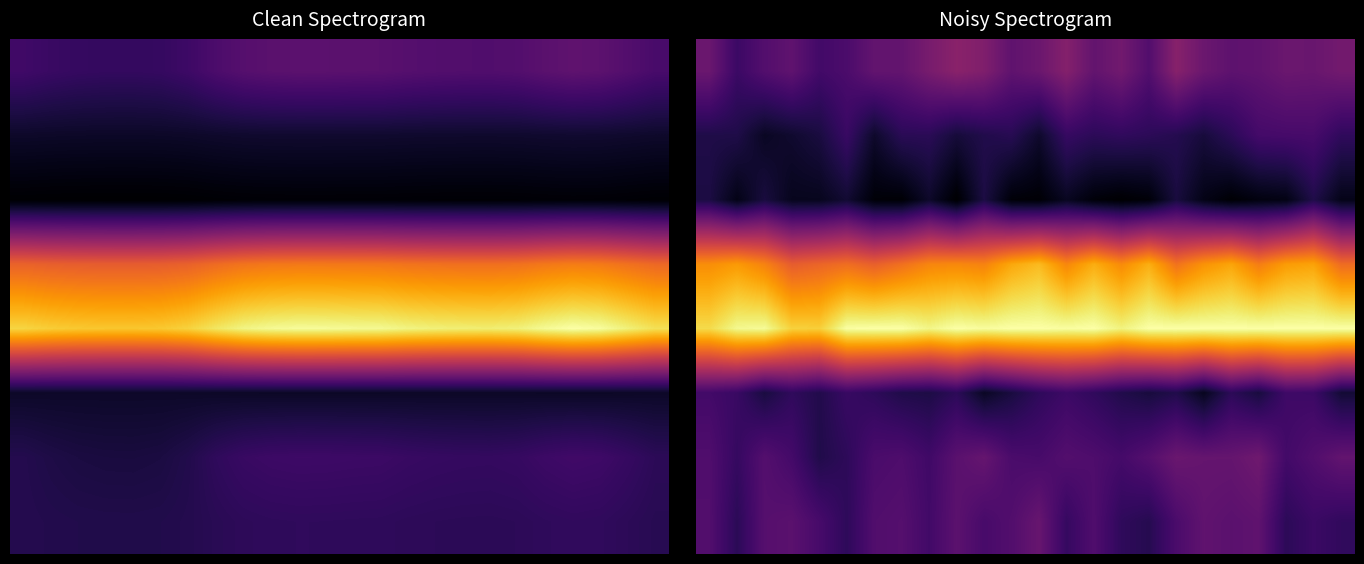

At which category is the sum across all series the highest?

22